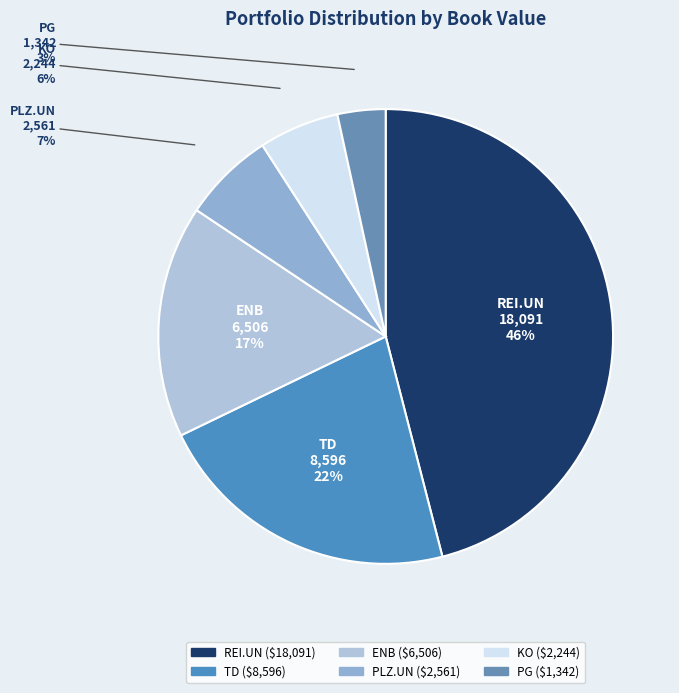

Which slice is the largest?

REI.UN